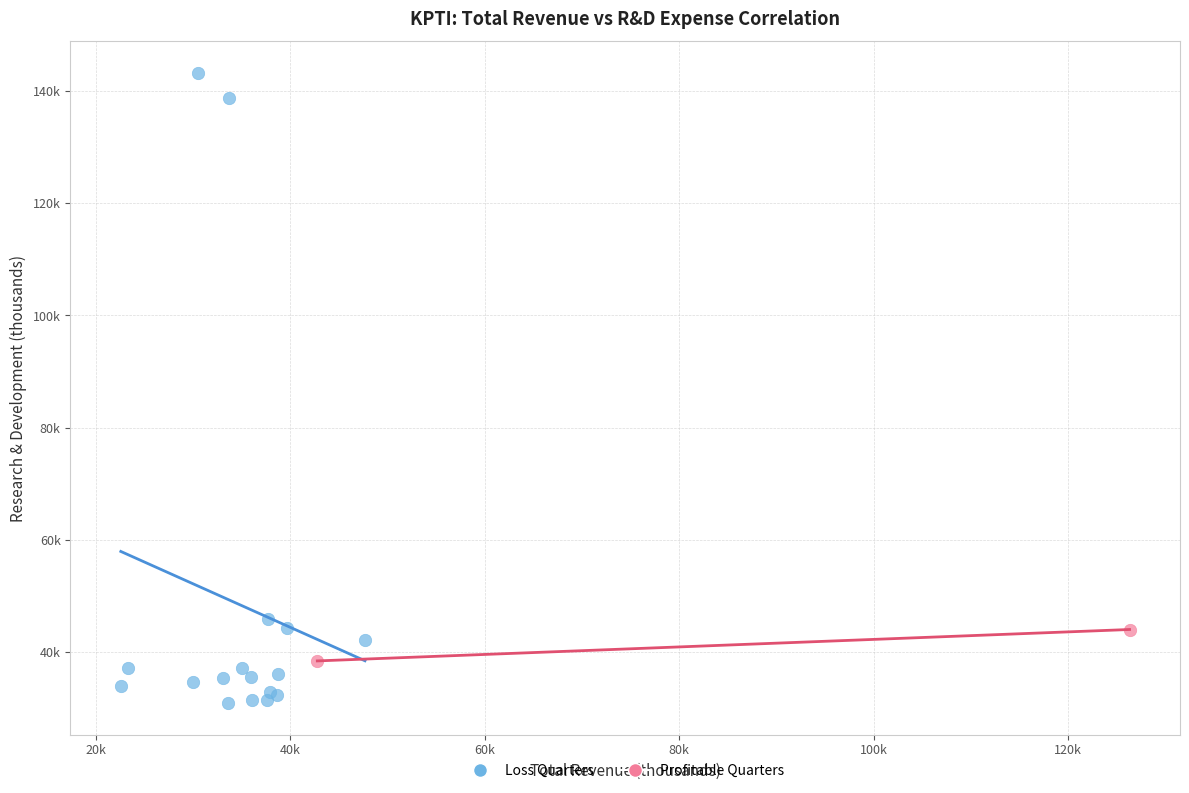

Which series reaches the maximum Y coordinate?

Loss Quarters